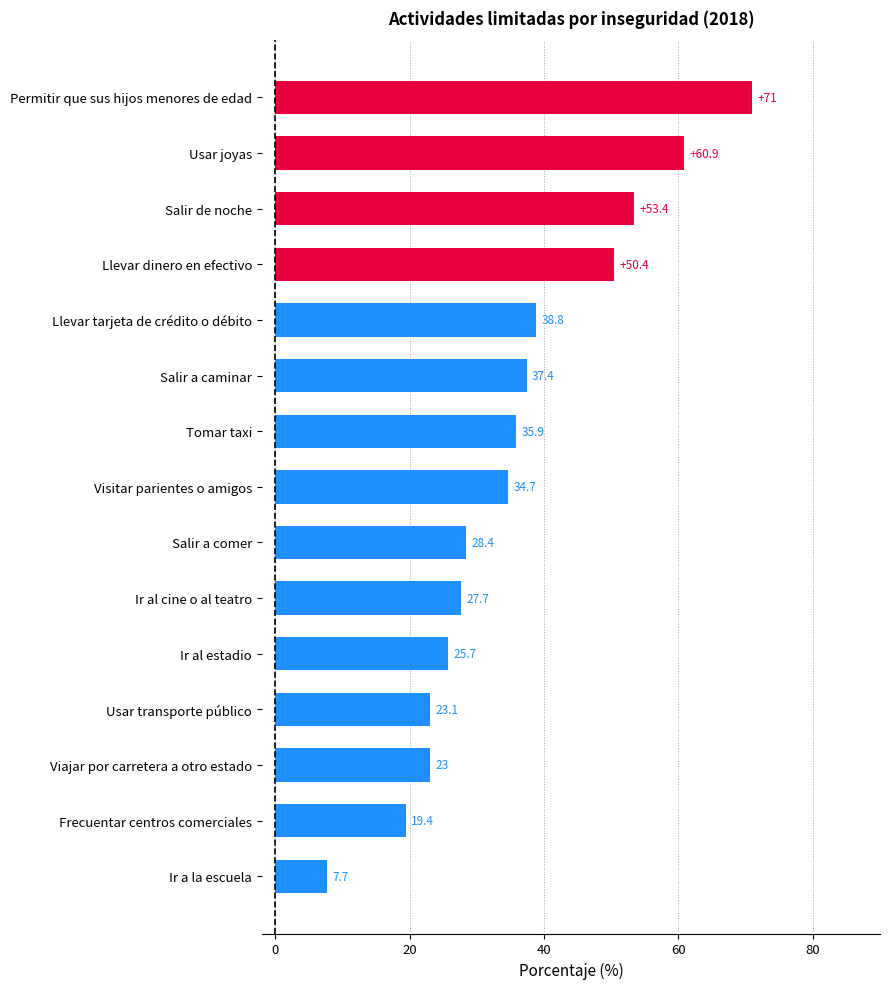

Is it true that the value at Frecuentar centros comerciales is 30.0?

False